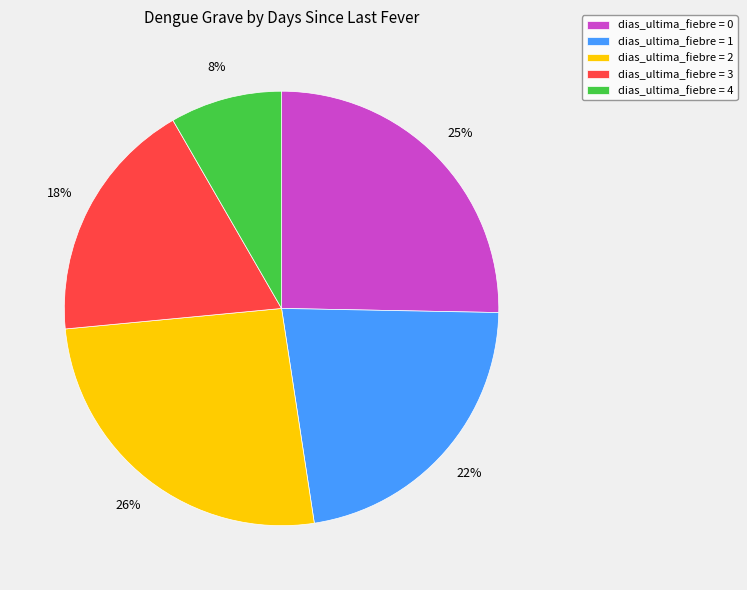

Which slice is the largest?

dias_ultima_fiebre = 2